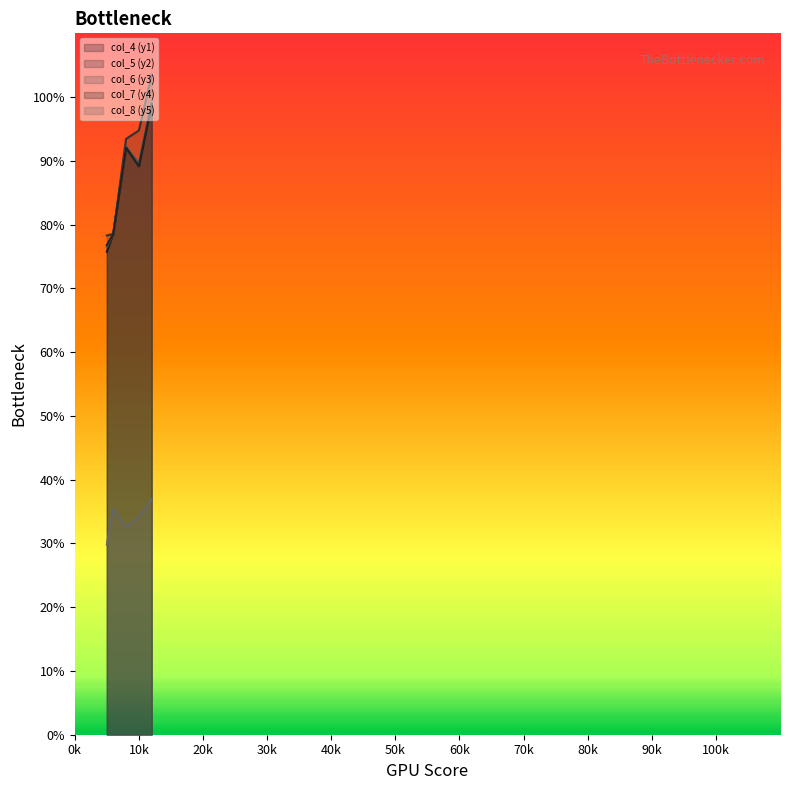

Does the chart have visible grid lines?

No